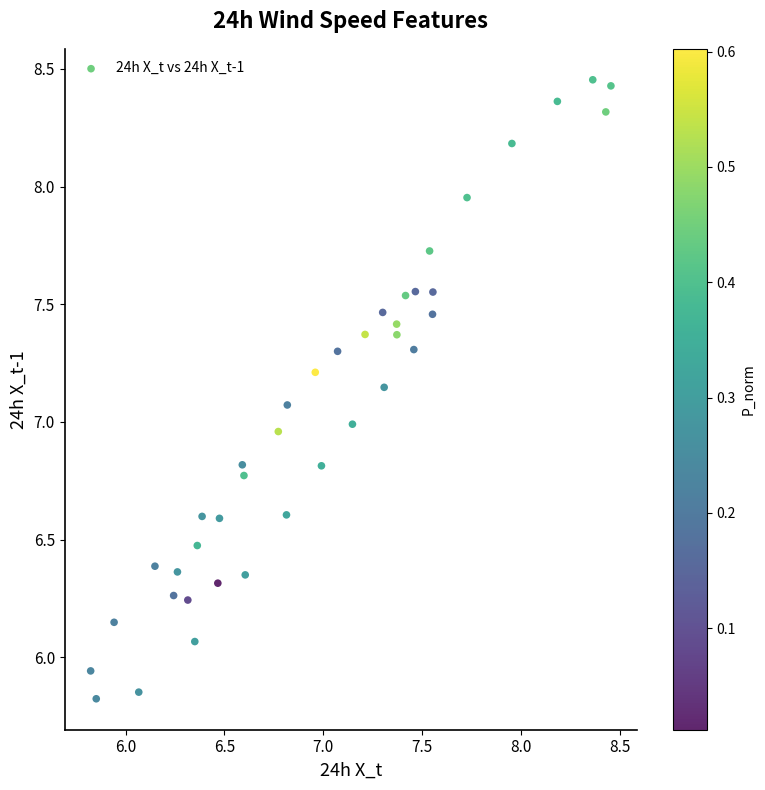

What is the range of Y values (max minus min)?

2.6